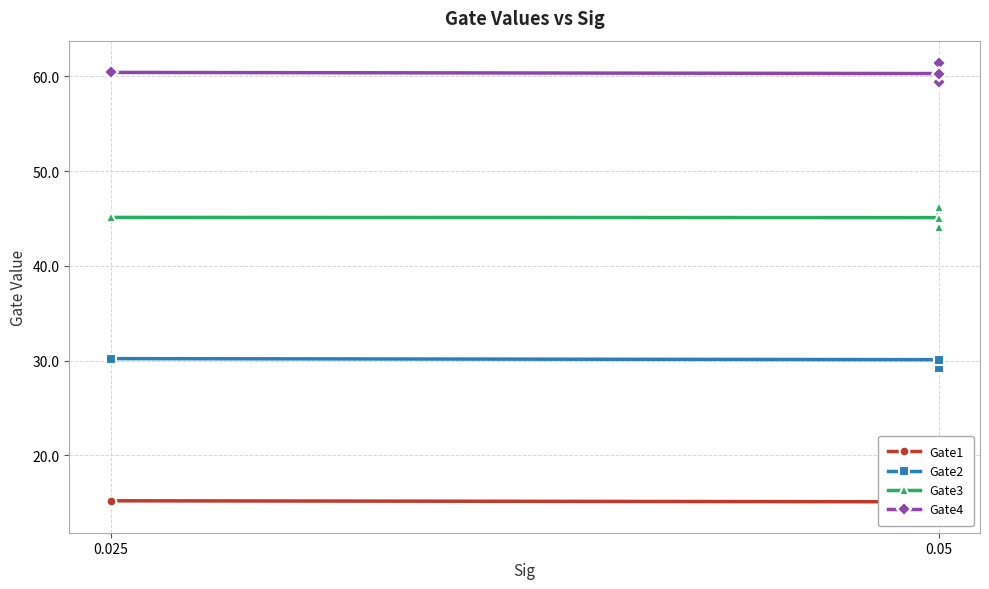

Reading left to right, extract all data points from this chart.

Gate1: 14.2	15.2	15.1	15.2
Gate2: 29.2	30.3	30.1	30.2
Gate3: 44.1	46.2	45.1	45.1
Gate4: 59.4	61.4	60.3	60.4